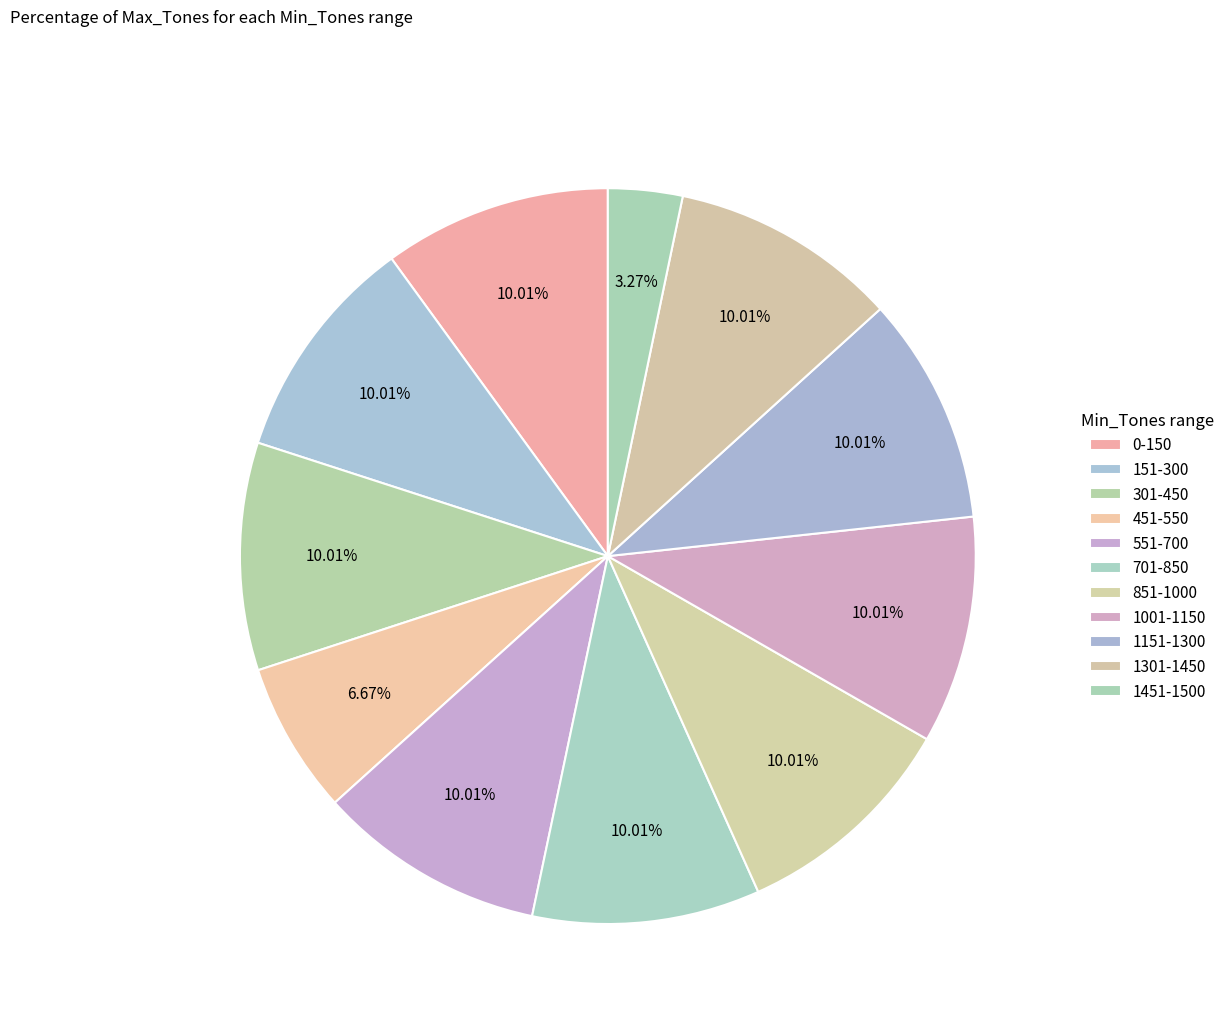

The 301-450 slice represents 10% of the pie. True or false?

True